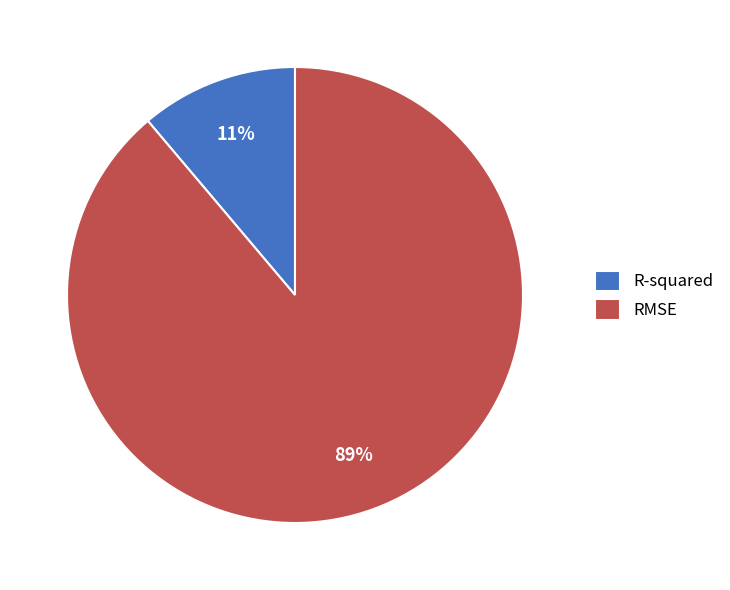

Is it true that R-squared is 11% of the pie?

True